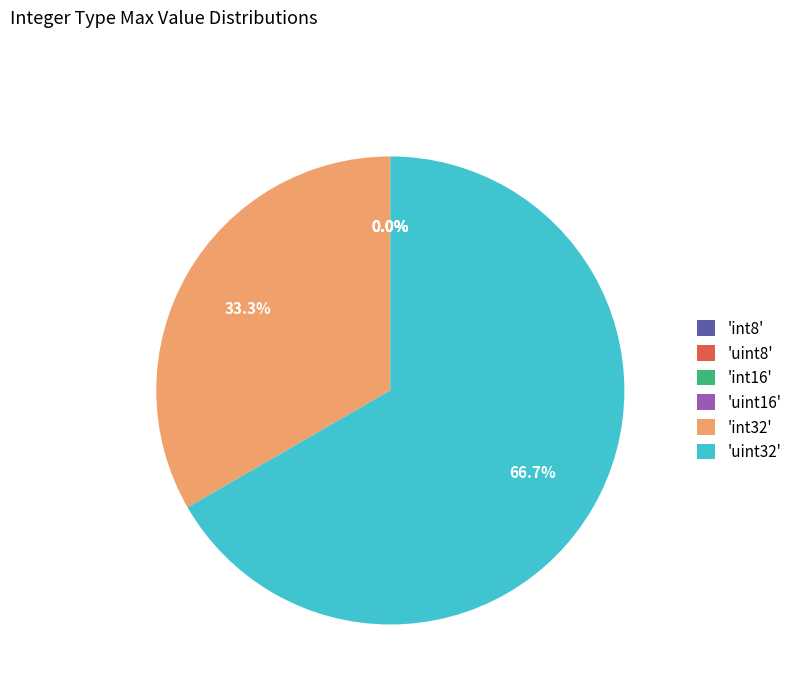

Do 'int32' and 'uint32' together represent more than half of the pie?

Yes